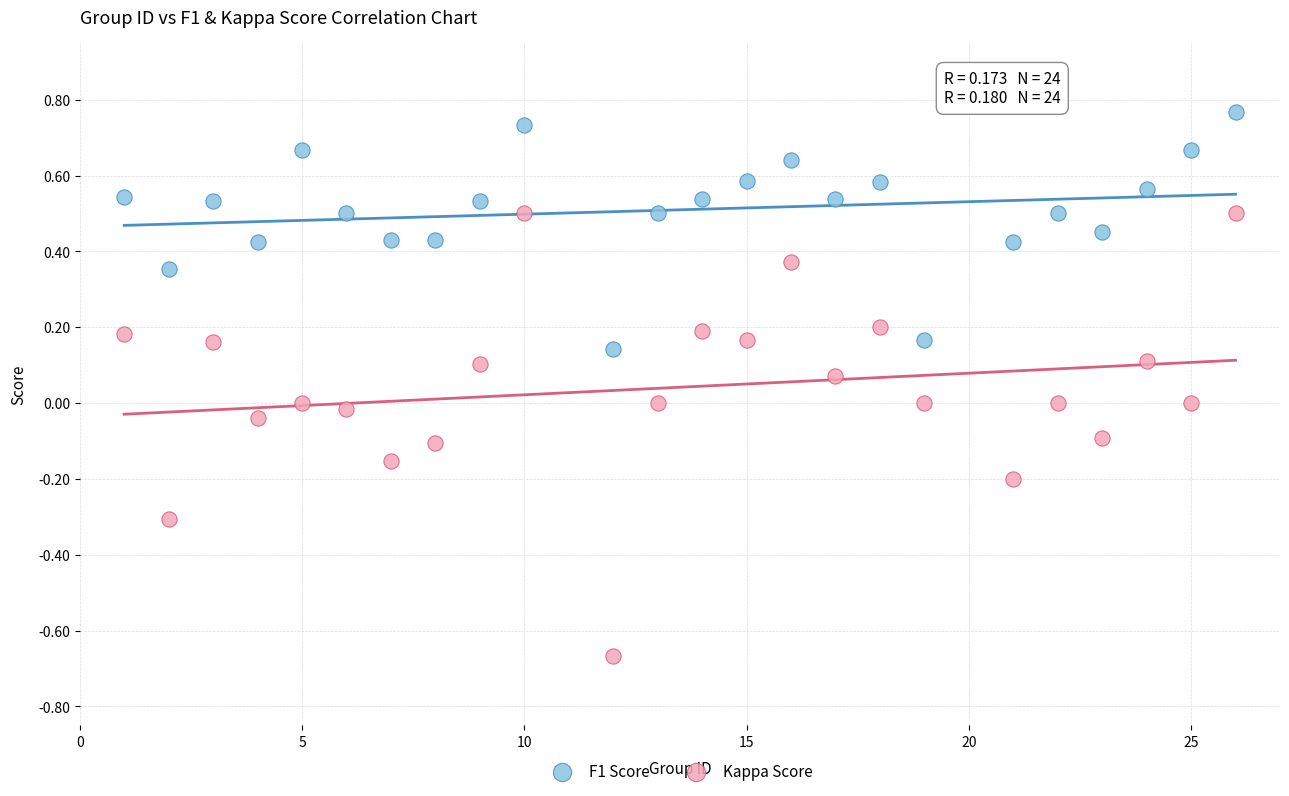

Across all data points, what is the range of Y values (max minus min)?

1.4